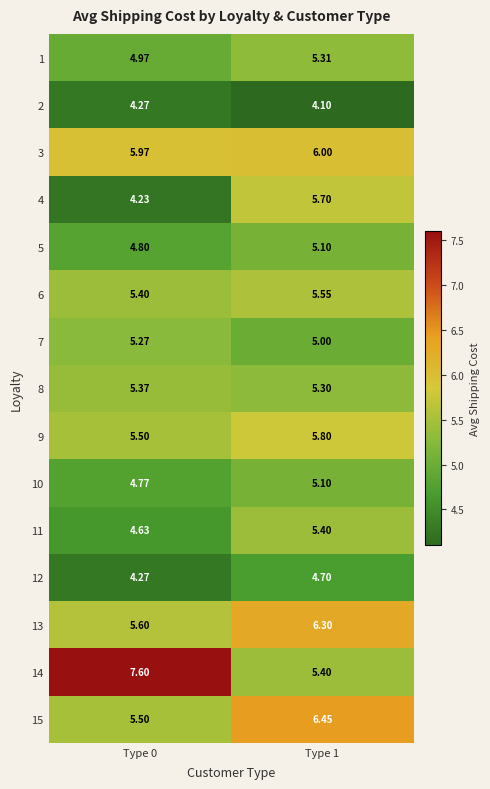

Is the value of 5 at Type 1 greater than the value of 13 at Type 1?

No